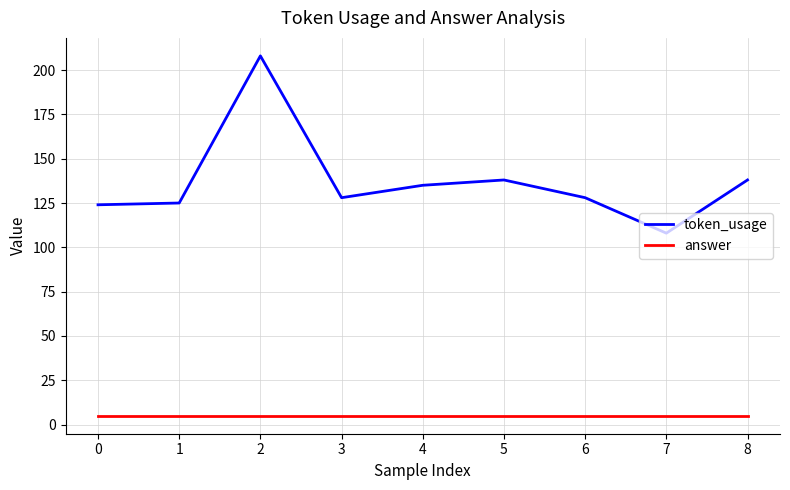

What is the difference between the token_usage values at 5 and 0?

14